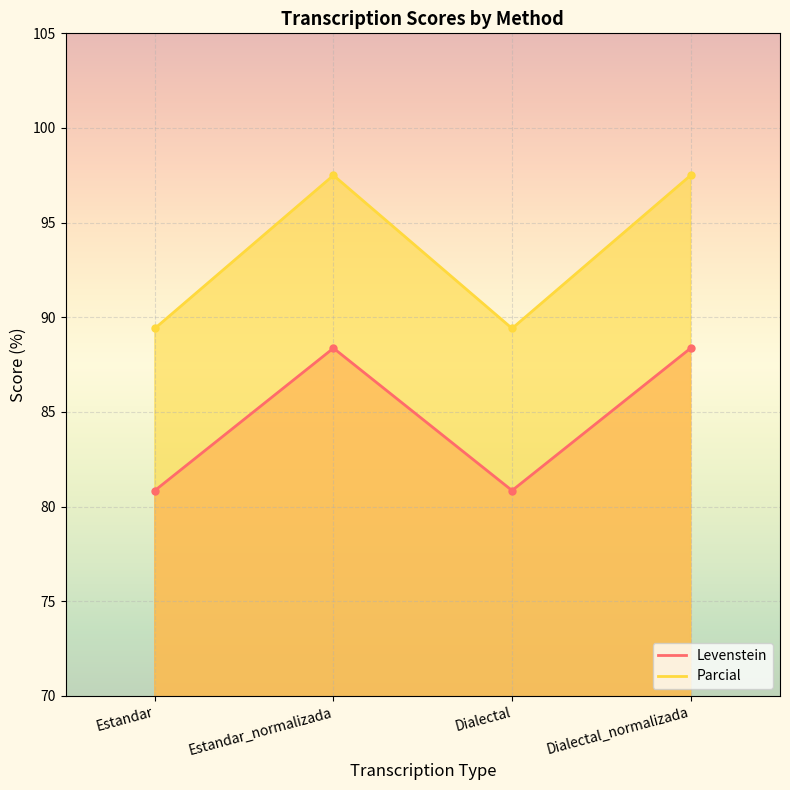

True or false: Parcial has more than 2 points higher than both neighbors.

False